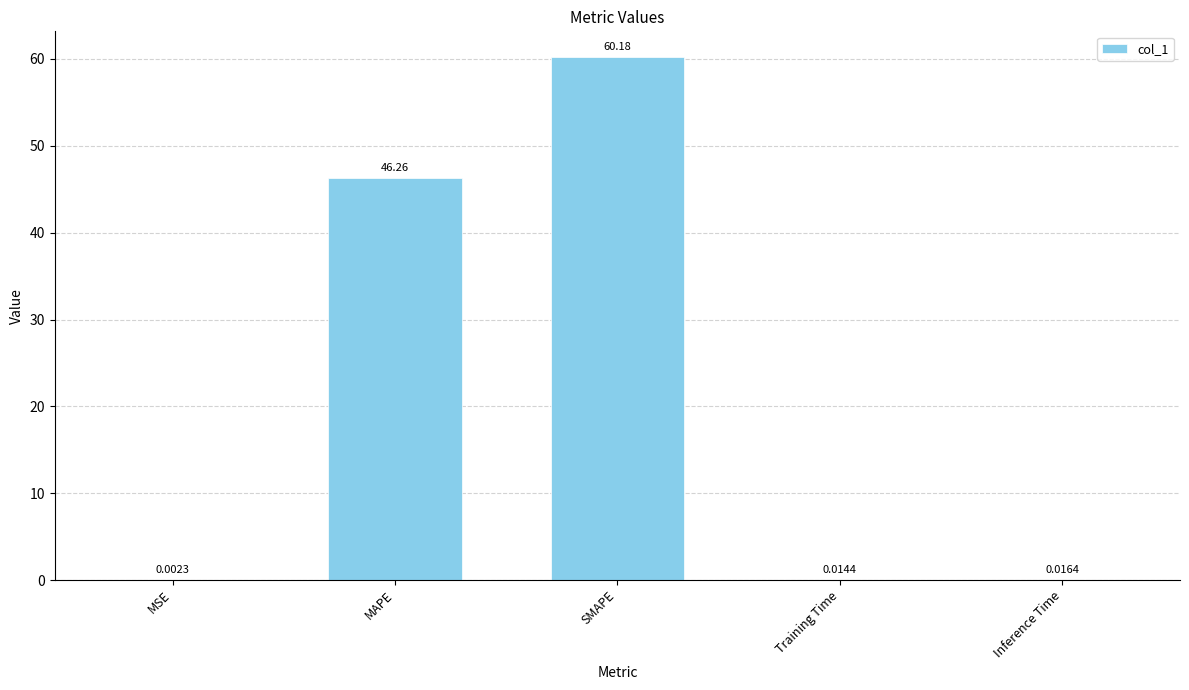

Where is the data nearest to the value 30?

MAPE